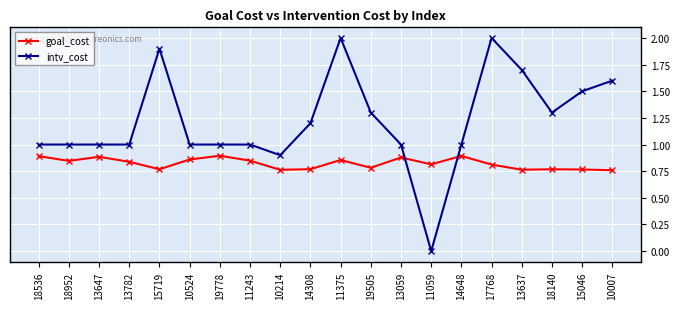

How many distinct data groups are displayed?

2